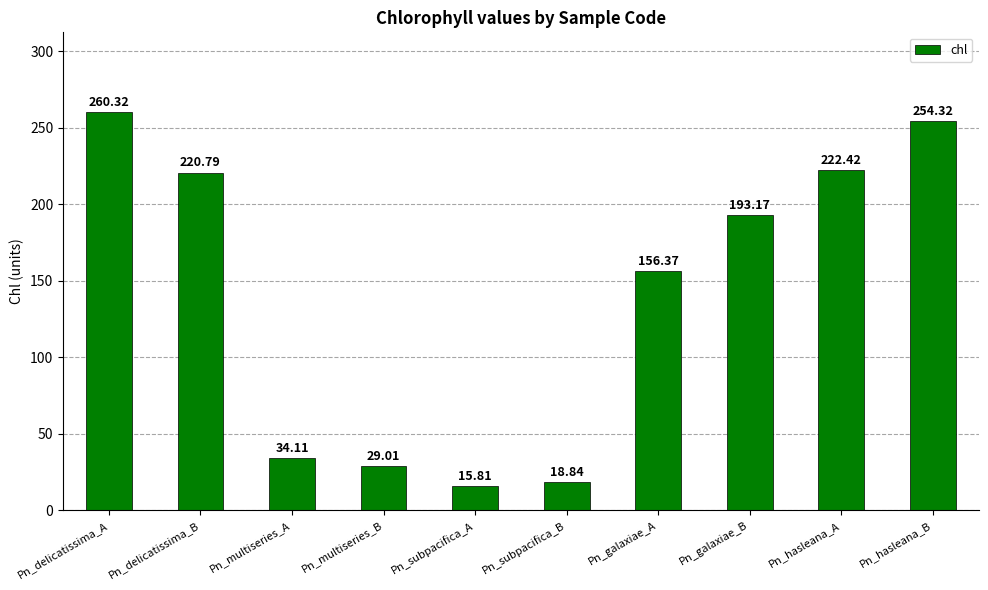

Read the value at Pn_galaxiae_B.

193.2